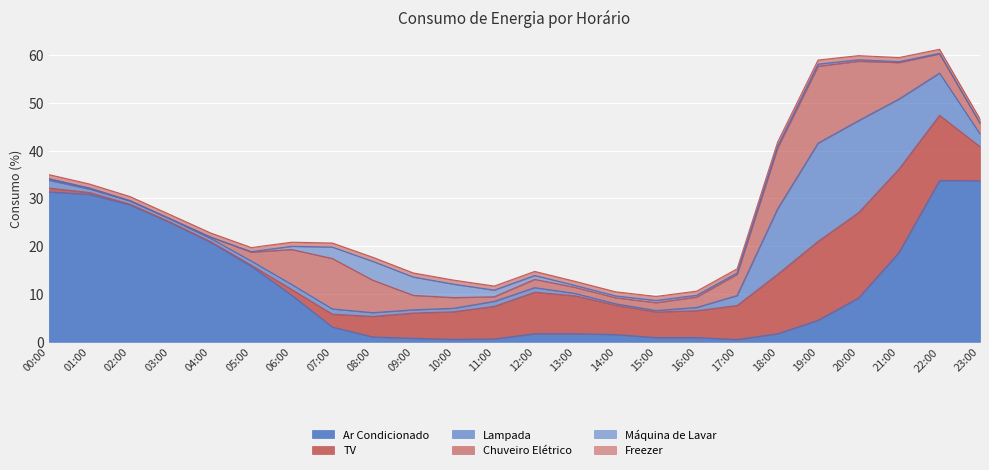

How many lines are shown in the chart?

6